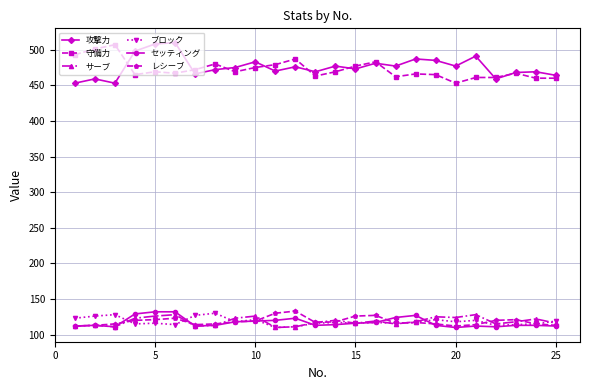

How many distinct data groups are displayed?

6